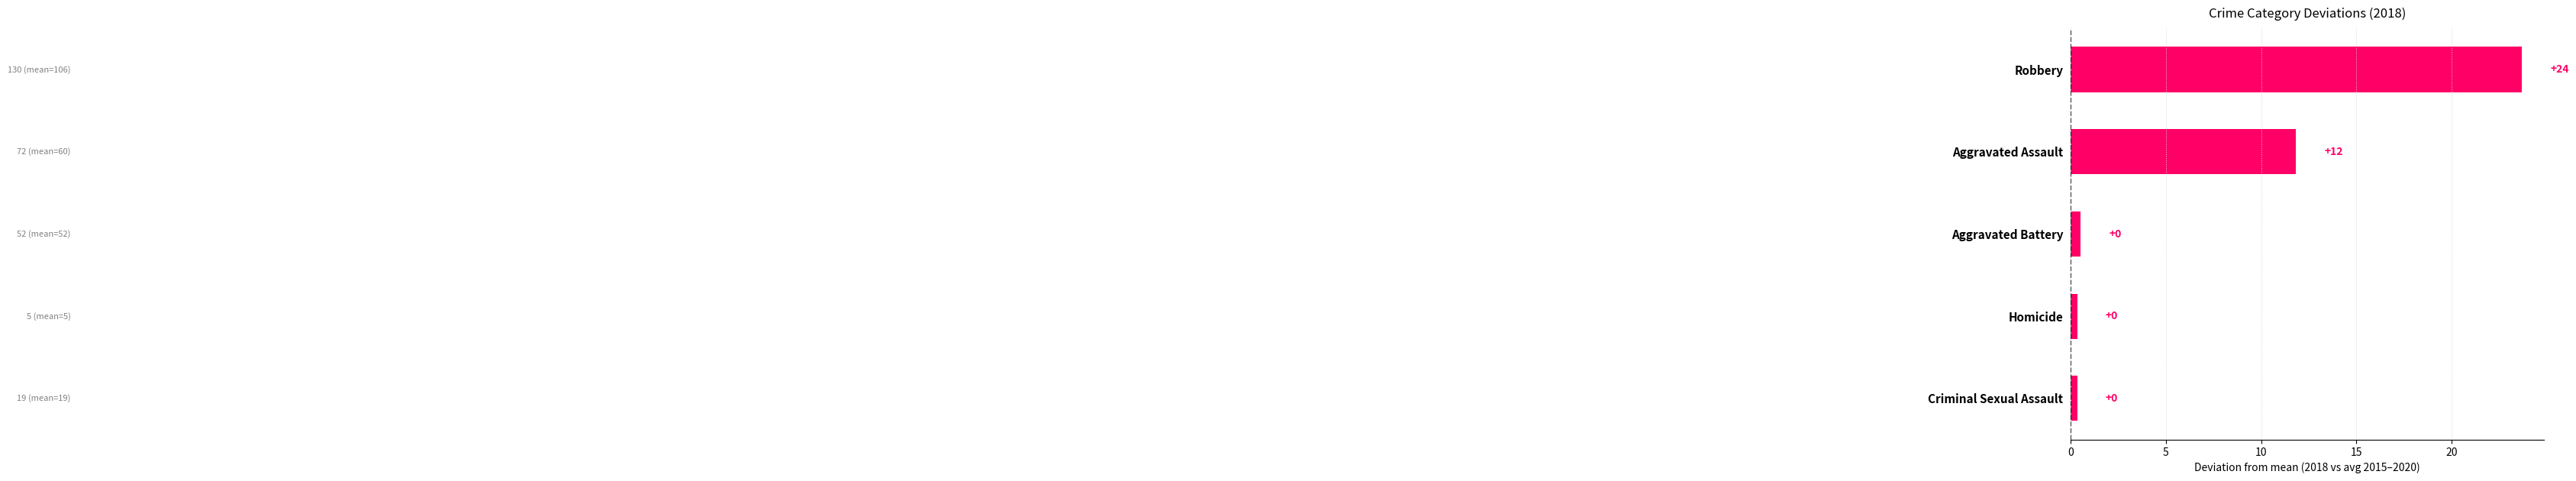

Does the chart contain any negative values?

No